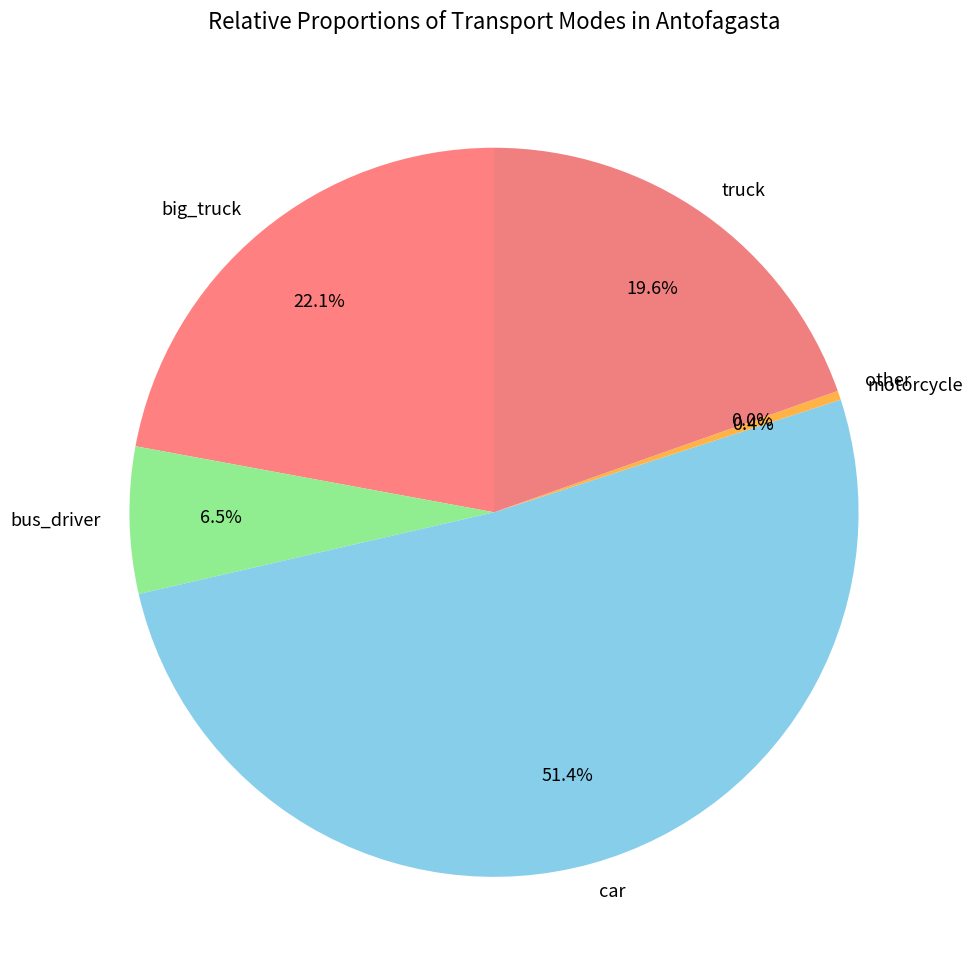

To the nearest percent, what is the difference between the car and bus_driver slice percentages?

45%